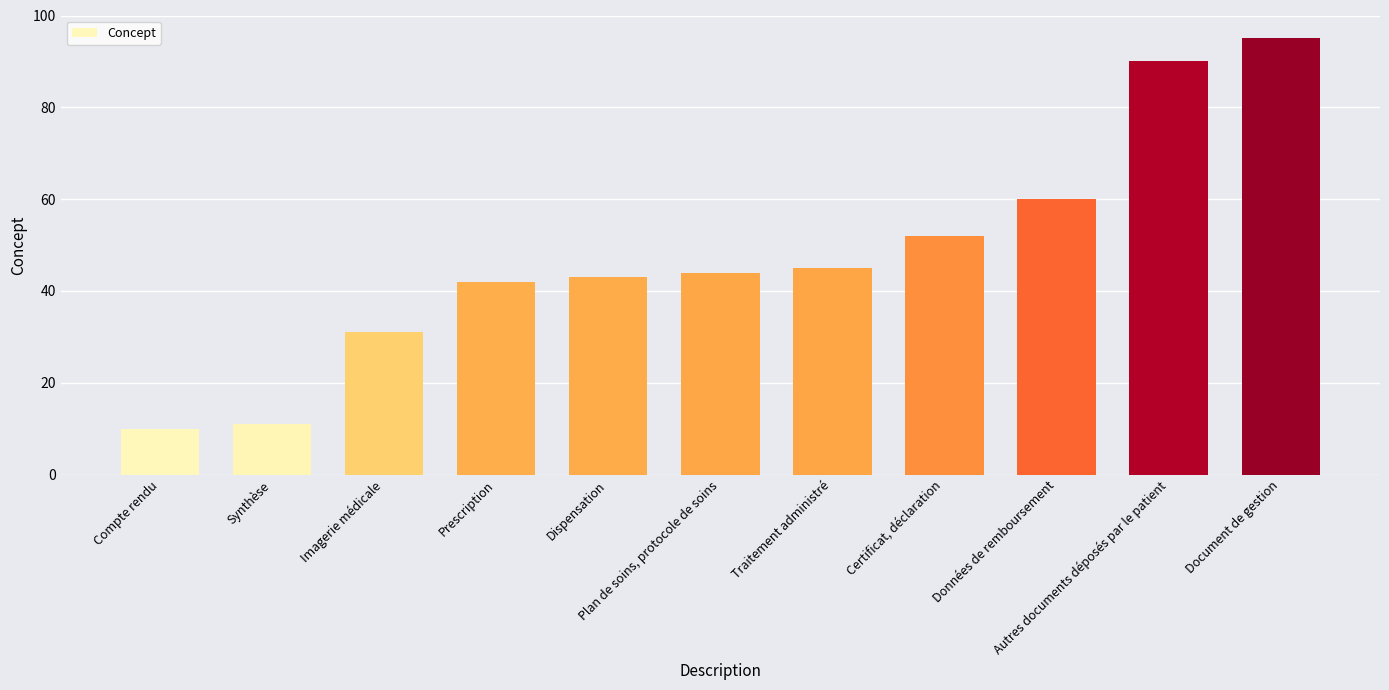

What is the label of the 6th bar from the left?

Plan de soins, protocole de soins